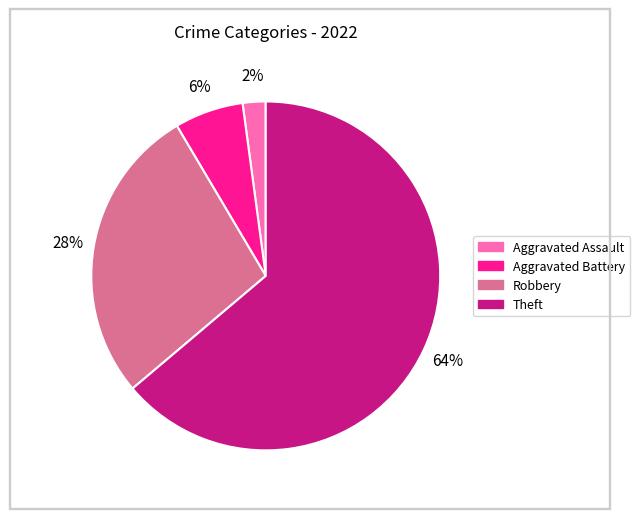

To the nearest percent, what is the average slice percentage?

25%